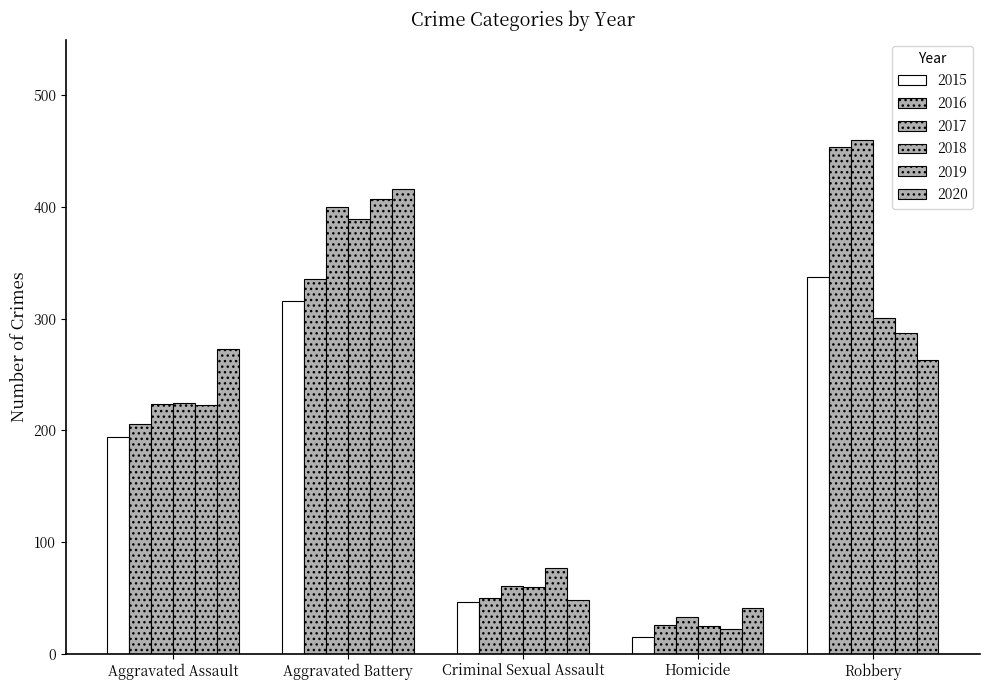

At which category does the chart reach its minimum across all series?

Homicide